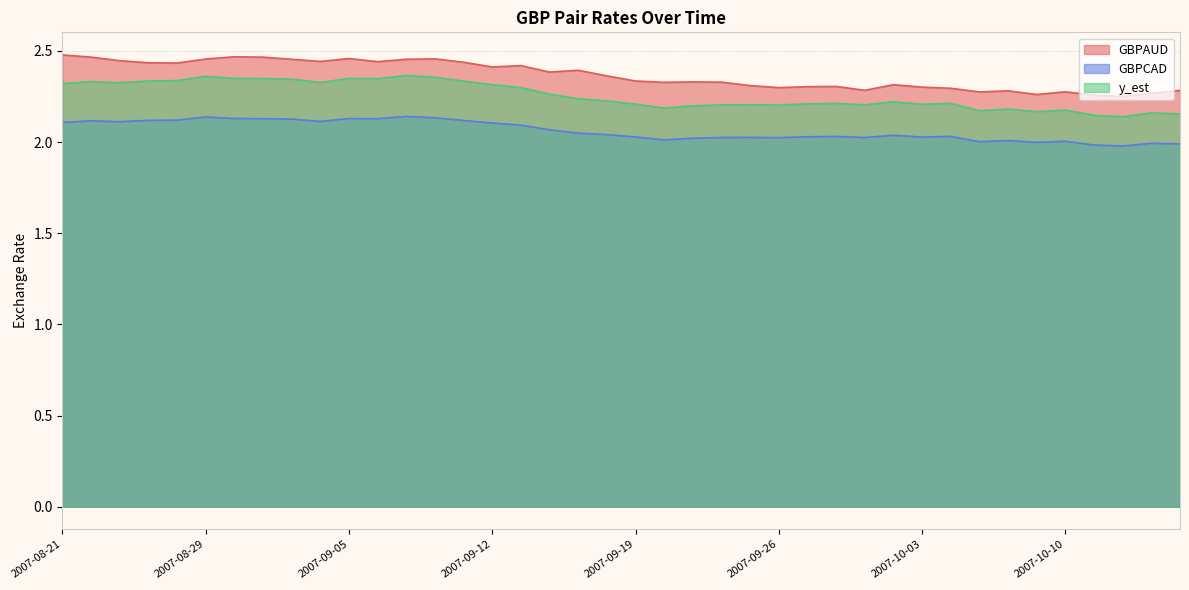

What is the average value of the GBPCAD series?

2.1